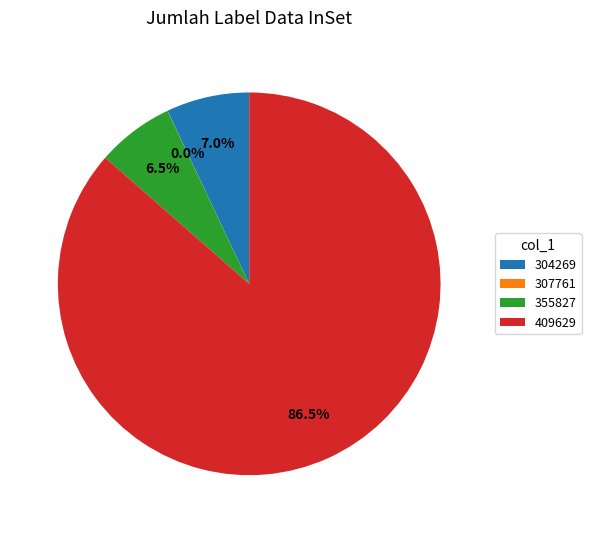

What is the largest slice in the pie chart?

409629